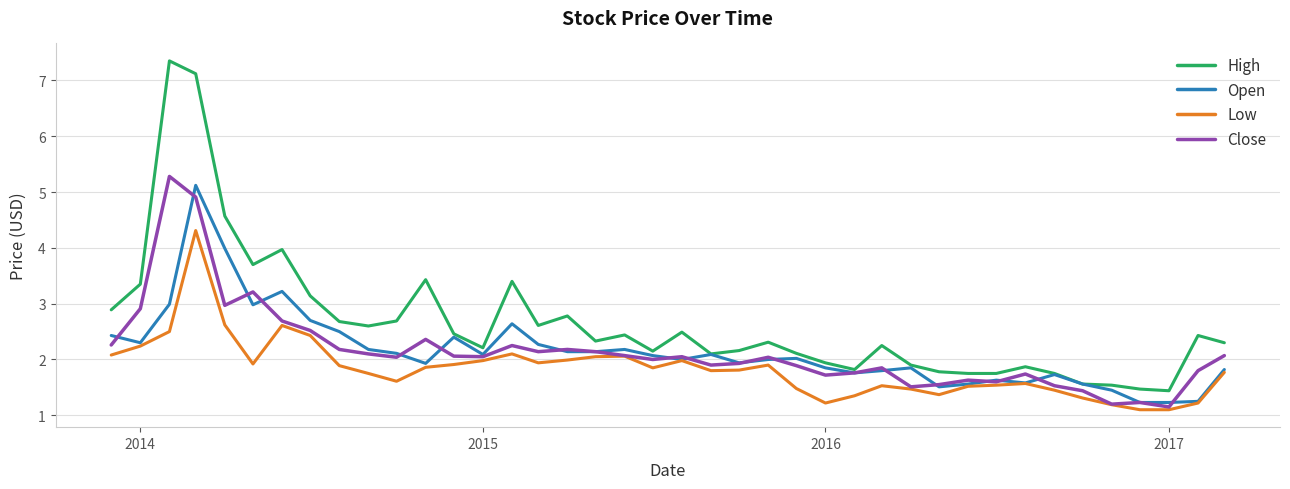

What are all the series names shown in the legend?

High, Open, Low, Close